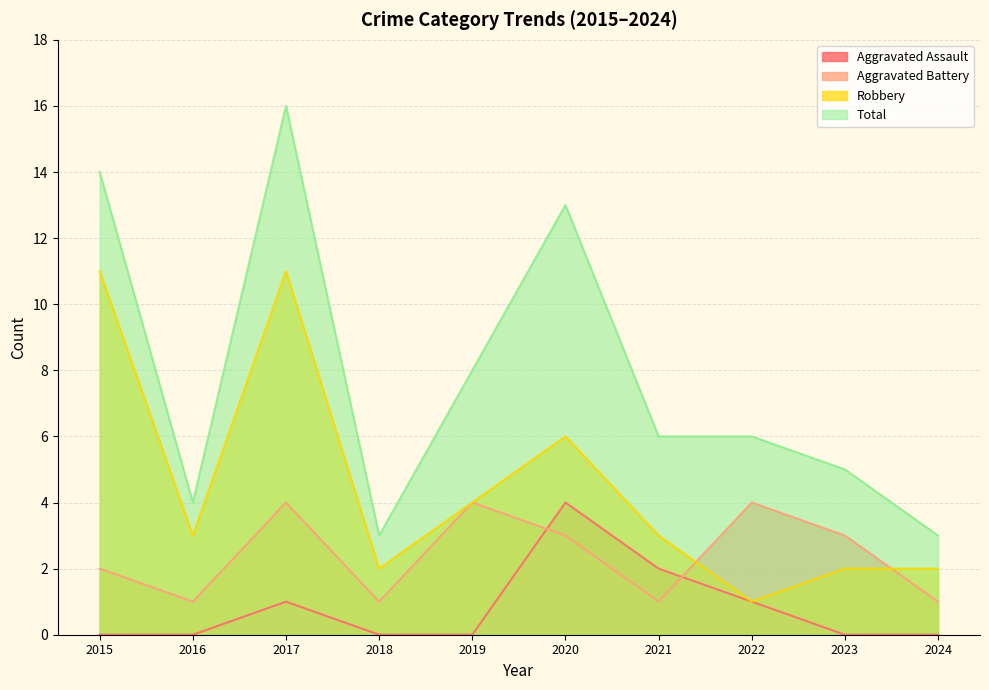

In Total, how many points are higher than both neighbors (excluding endpoints)?

2